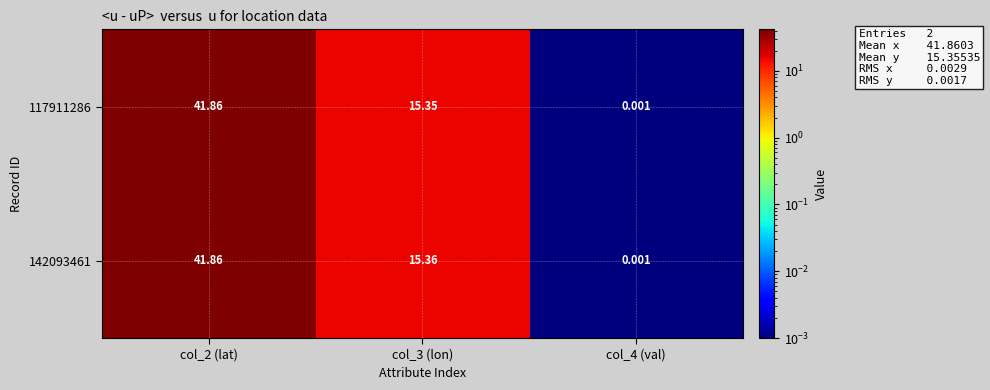

Is the value of 117911286 at col_3 (lon) greater than the value of 142093461 at col_2 (lat)?

No